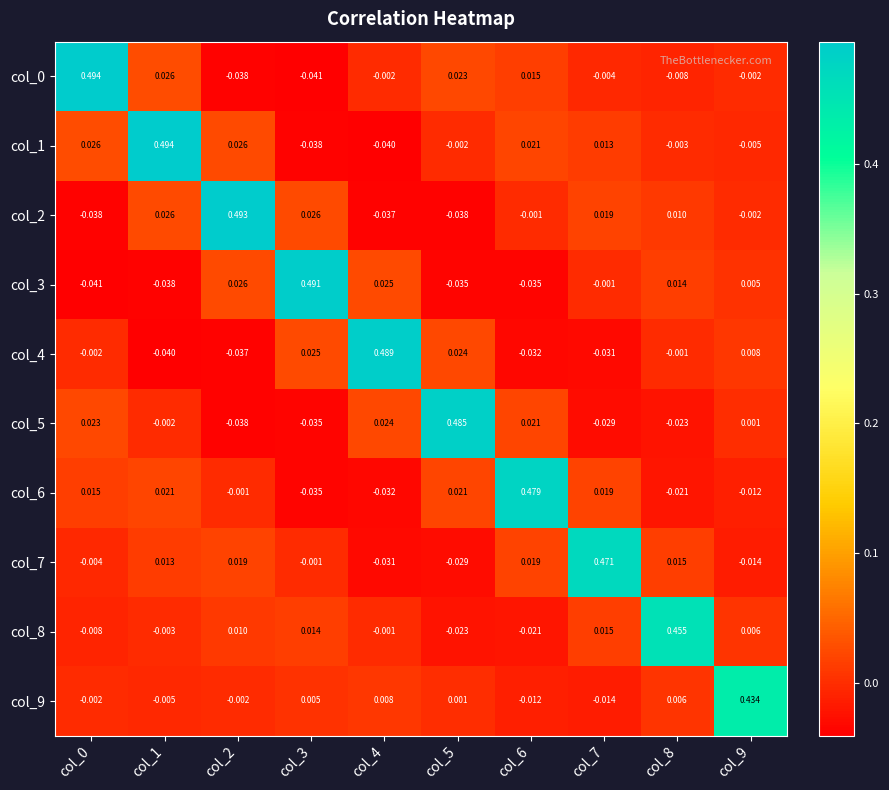

Is the value of col_7 at col_0 greater than the value of col_6 at col_3?

Yes